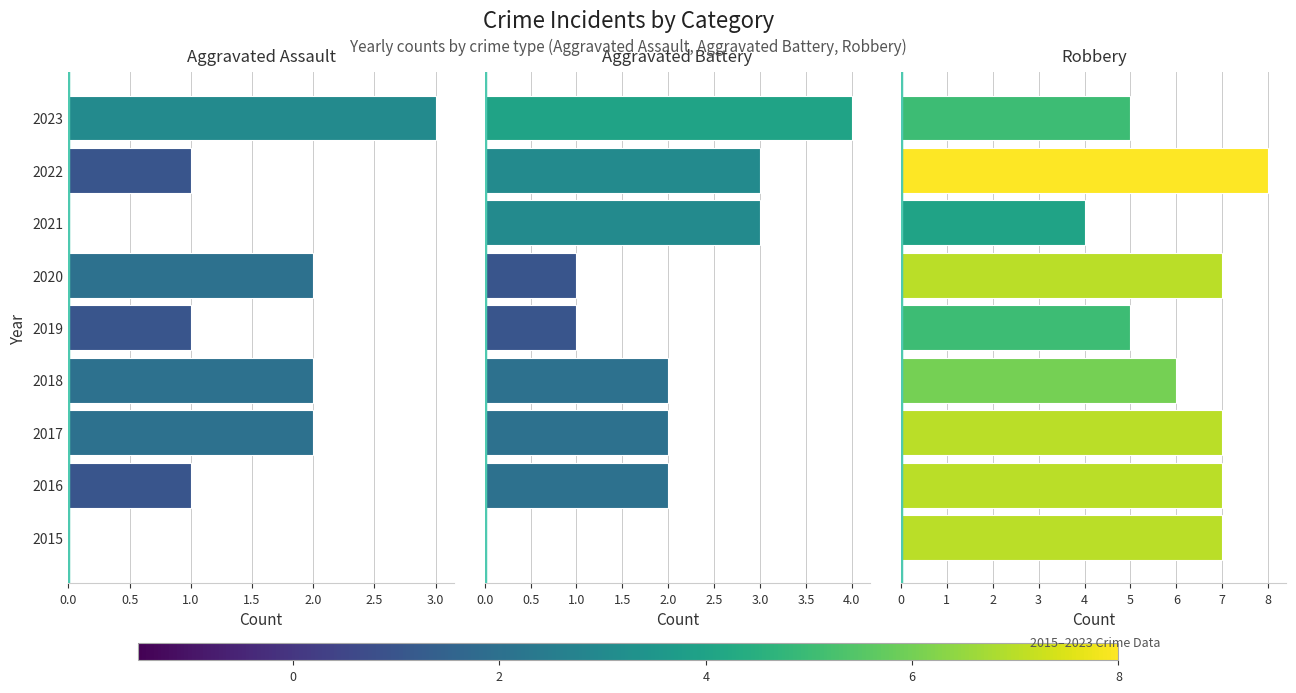

Reading left to right, list all the values displayed in this chart.

Aggravated Assault: 0	1	2	2	1	2	0	1	3
Aggravated Battery: 0	2	2	2	1	1	3	3	4
Robbery: 7	7	7	6	5	7	4	8	5